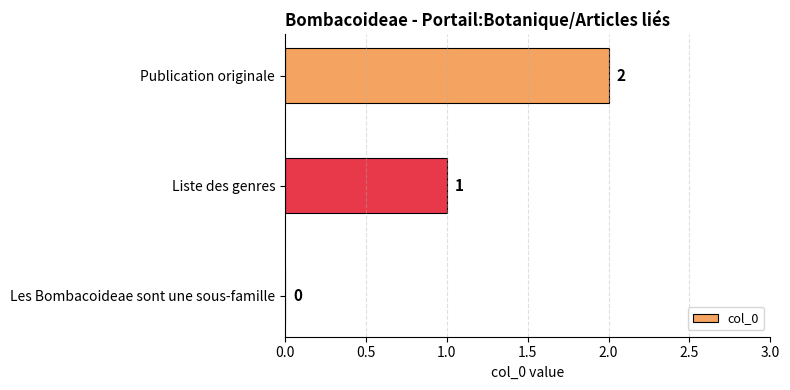

True or false: the data shows 1 at Liste des genres.

True